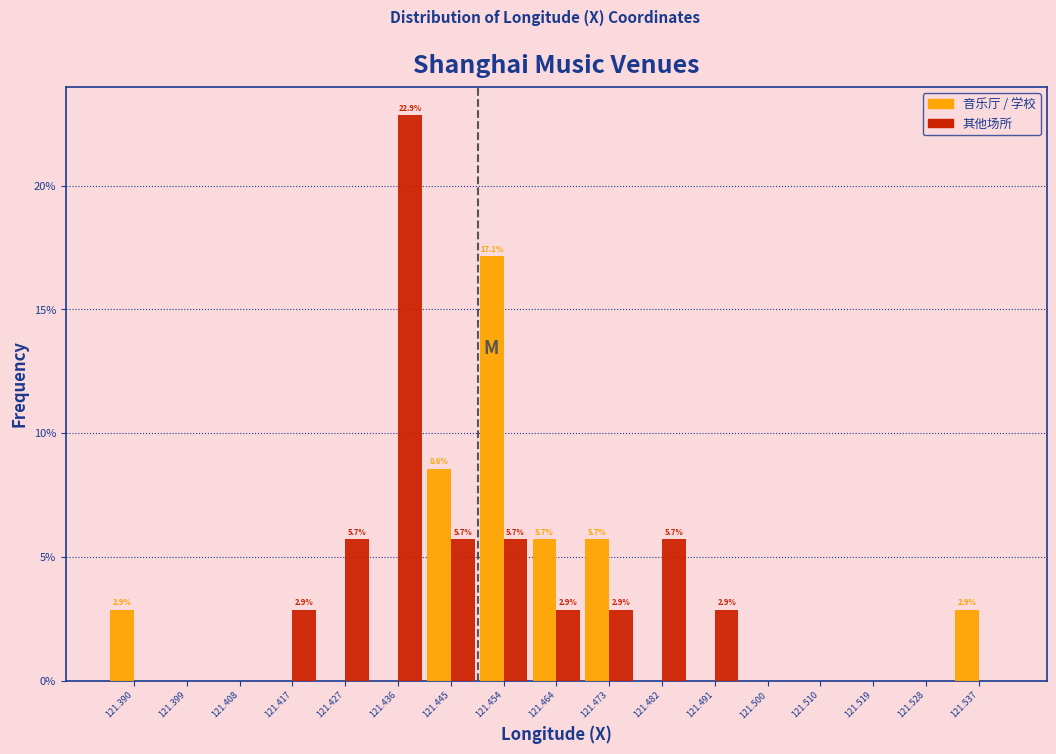

In the 其他场所 series, which range on the x-axis has the tallest bar?

121.431 to 121.440